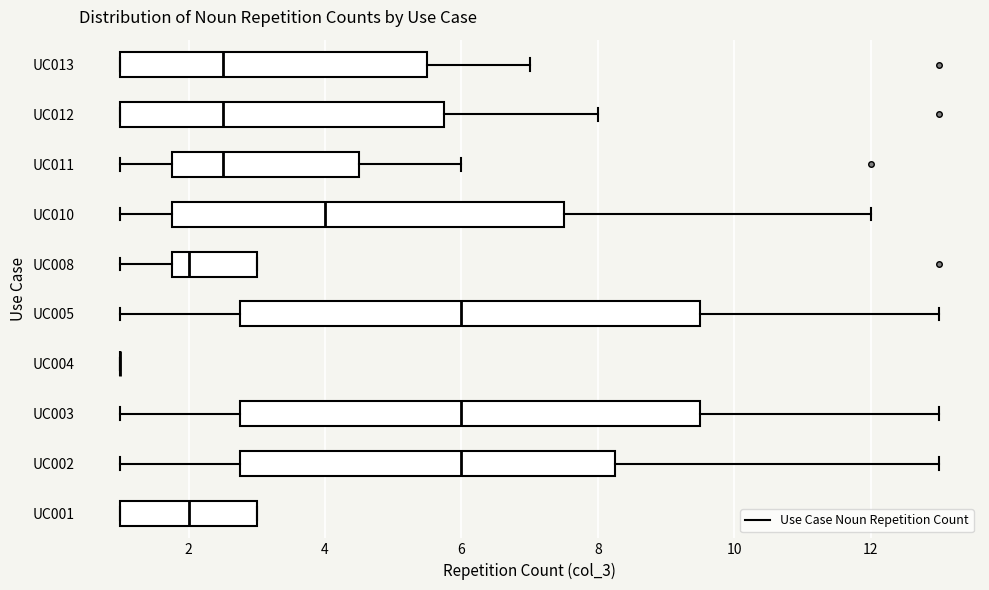

Where does the right whisker of the box for UC011 end on the x-axis? The values are not printed on the chart, so give them approximately, as read against the axis.

6.0